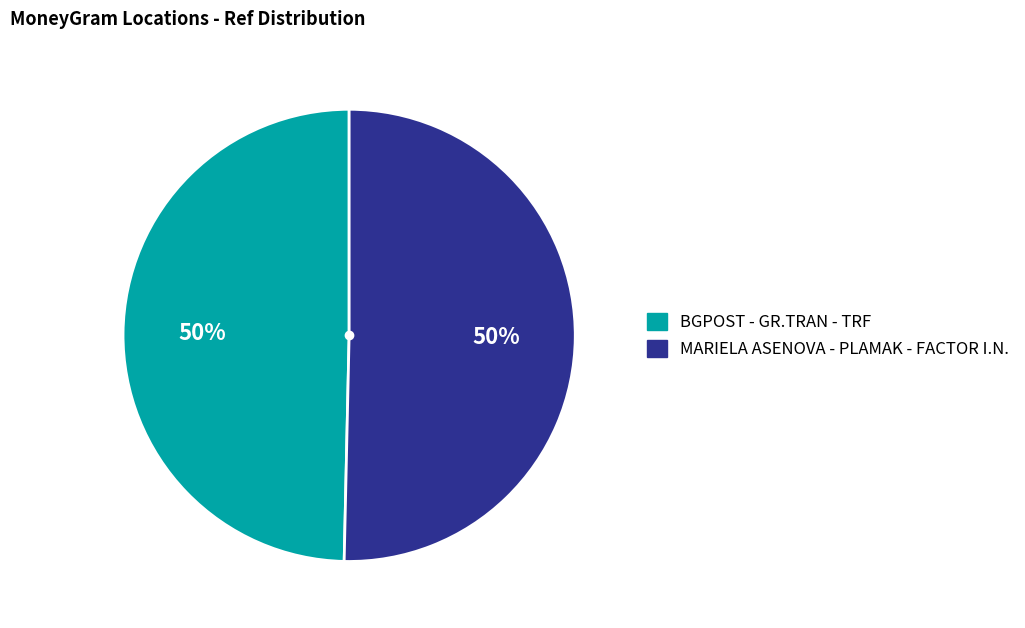

To the nearest percent, what is the combined percentage of MARIELA ASENOVA - PLAMAK - FACTOR I.N. and BGPOST - GR.TRAN - TRF?

100%